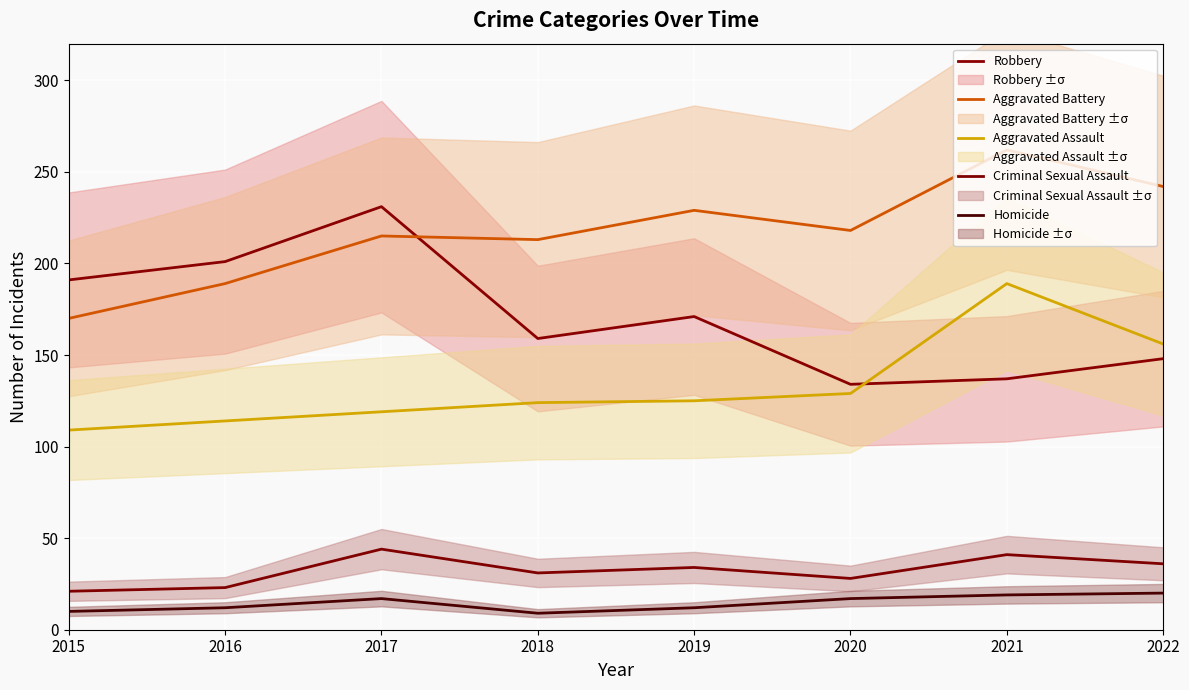

Reading left to right, extract all data points from this chart.

Robbery: 2015=191	2016=201	2017=231	2018=159	2019=171	2020=134	2021=137	2022=148
Aggravated Battery: 2015=170	2016=189	2017=215	2018=213	2019=229	2020=218	2021=262	2022=242
Aggravated Assault: 2015=109	2016=114	2017=119	2018=124	2019=125	2020=129	2021=189	2022=156
Criminal Sexual Assault: 2015=21	2016=23	2017=44	2018=31	2019=34	2020=28	2021=41	2022=36
Homicide: 2015=10	2016=12	2017=17	2018=9	2019=12	2020=17	2021=19	2022=20